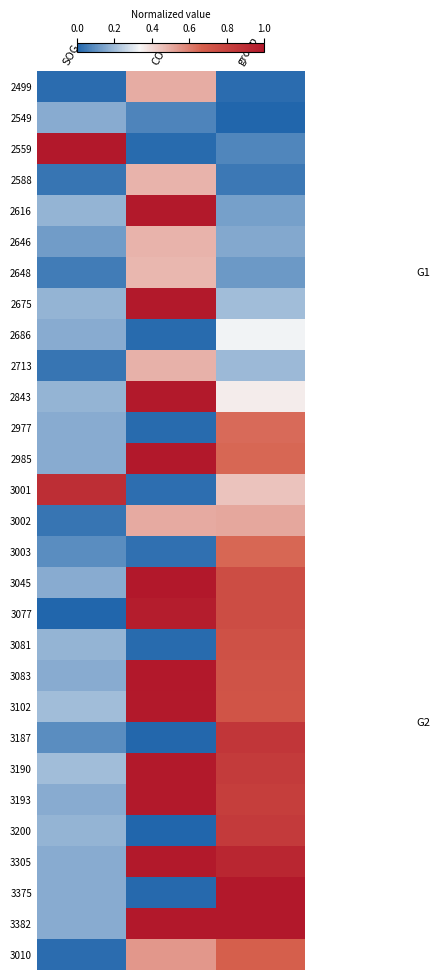

What is the difference between the highest and lowest values at SOG?

1.0